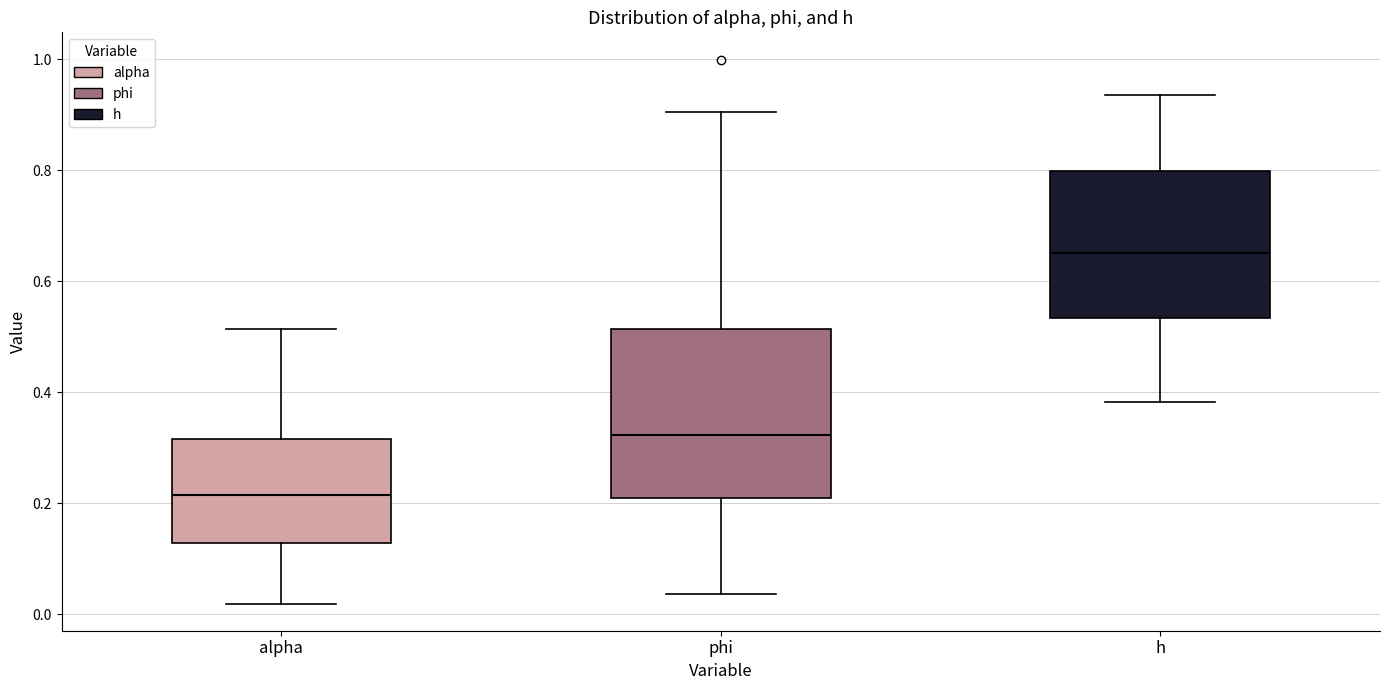

Reading left to right, read every box against the y-axis: the position of its median line, the range the box covers, and the ends of its whiskers. The values are not printed on the chart, so give them approximately, as read against the axis.

alpha: median 0.22, box 0.12 to 0.32, whiskers 0.02 to 0.52
phi: median 0.32, box 0.20 to 0.52, whiskers 0.04 to 0.90
h: median 0.66, box 0.54 to 0.80, whiskers 0.38 to 0.94